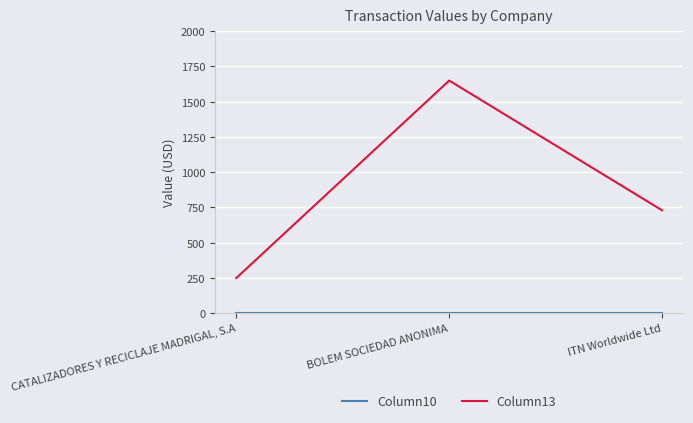

Which label corresponds to the largest value in the chart?

BOLEM SOCIEDAD ANONIMA